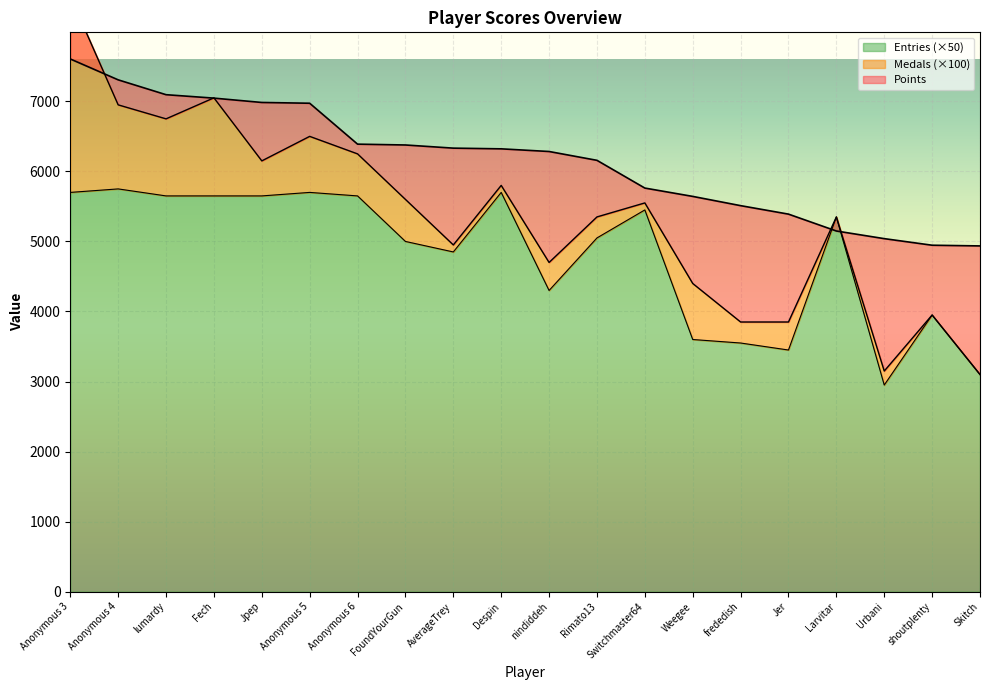

The value of Points at lumardy is 10294. True or false?

False